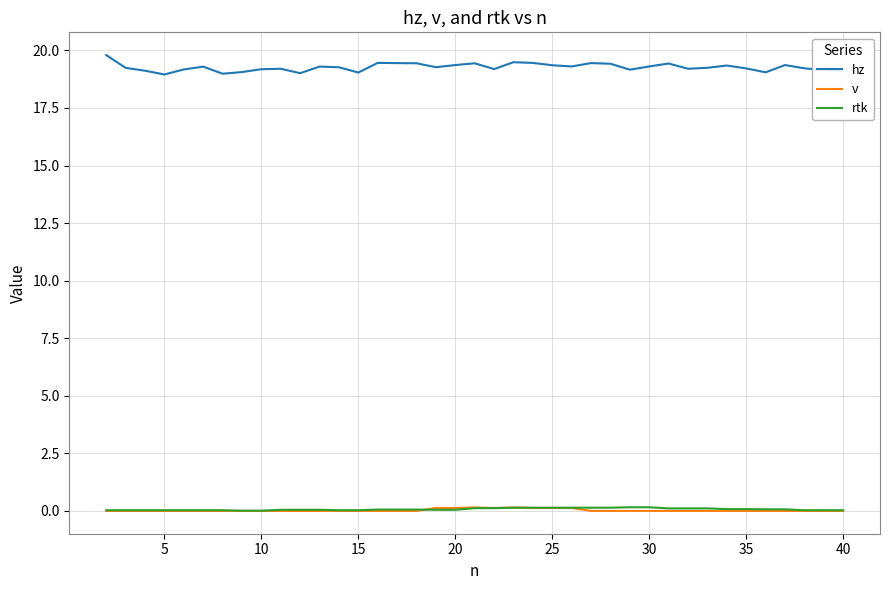

What is the maximum value for v?

0.2